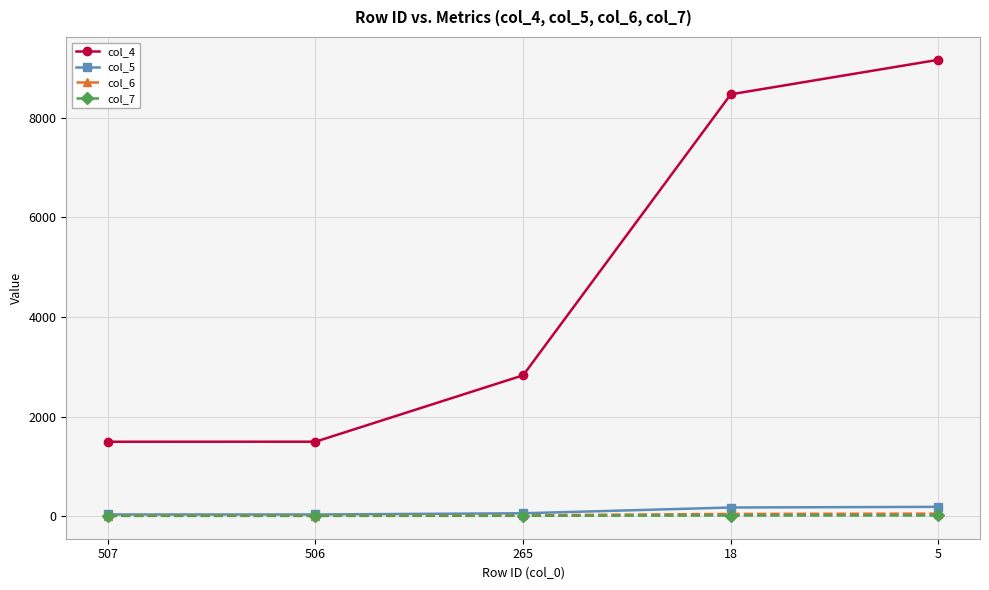

Which series has the largest range (max minus min)?

col_4